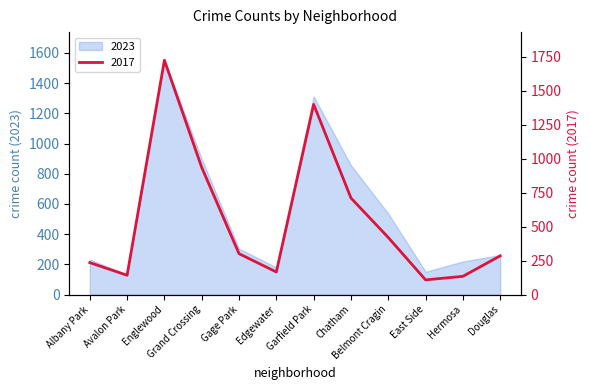

Between Avalon Park and Hermosa, which series saw the biggest shift?

2023